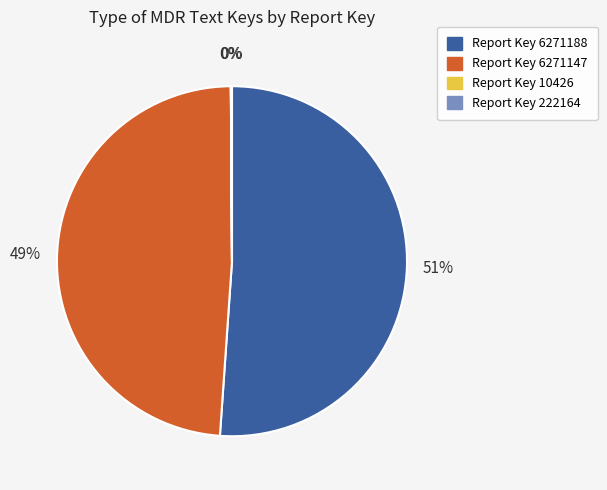

Is there a majority slice in this chart?

Yes